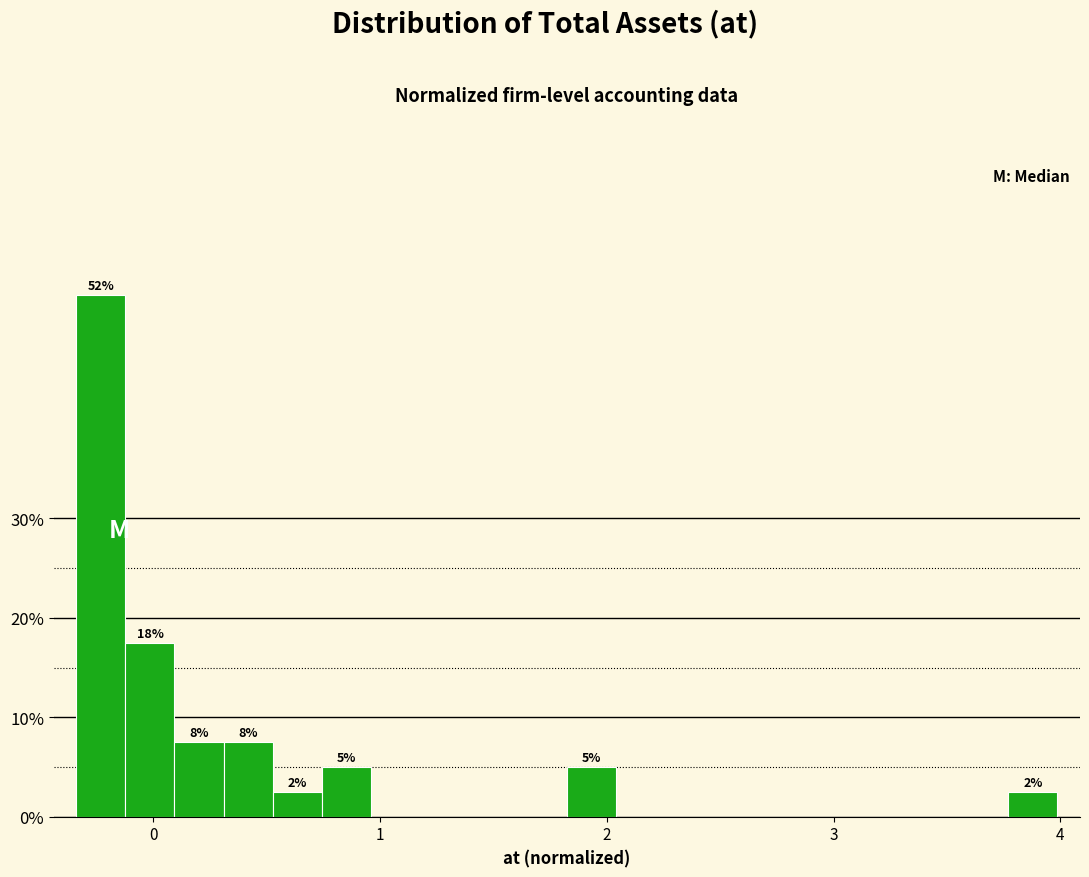

Read against the x-axis, roughly where is the centre of the tallest bar?

-0.2